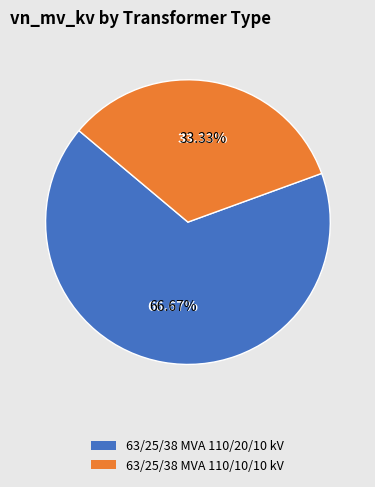

To the nearest percent, what percentage of the pie is 63/25/38 MVA 110/20/10 kV?

67%